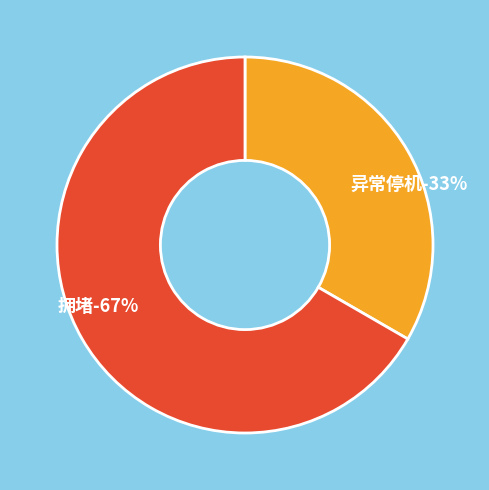

Does any single category account for the majority?

Yes